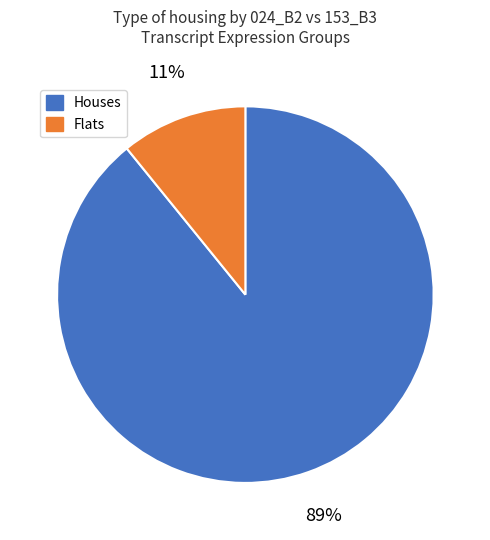

Is there any slice that represents more than half of the pie?

Yes